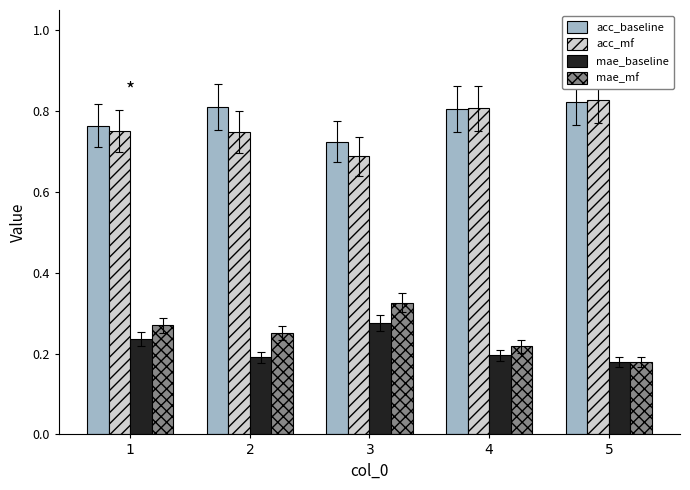

What position from the right is $\it{3}$?

3